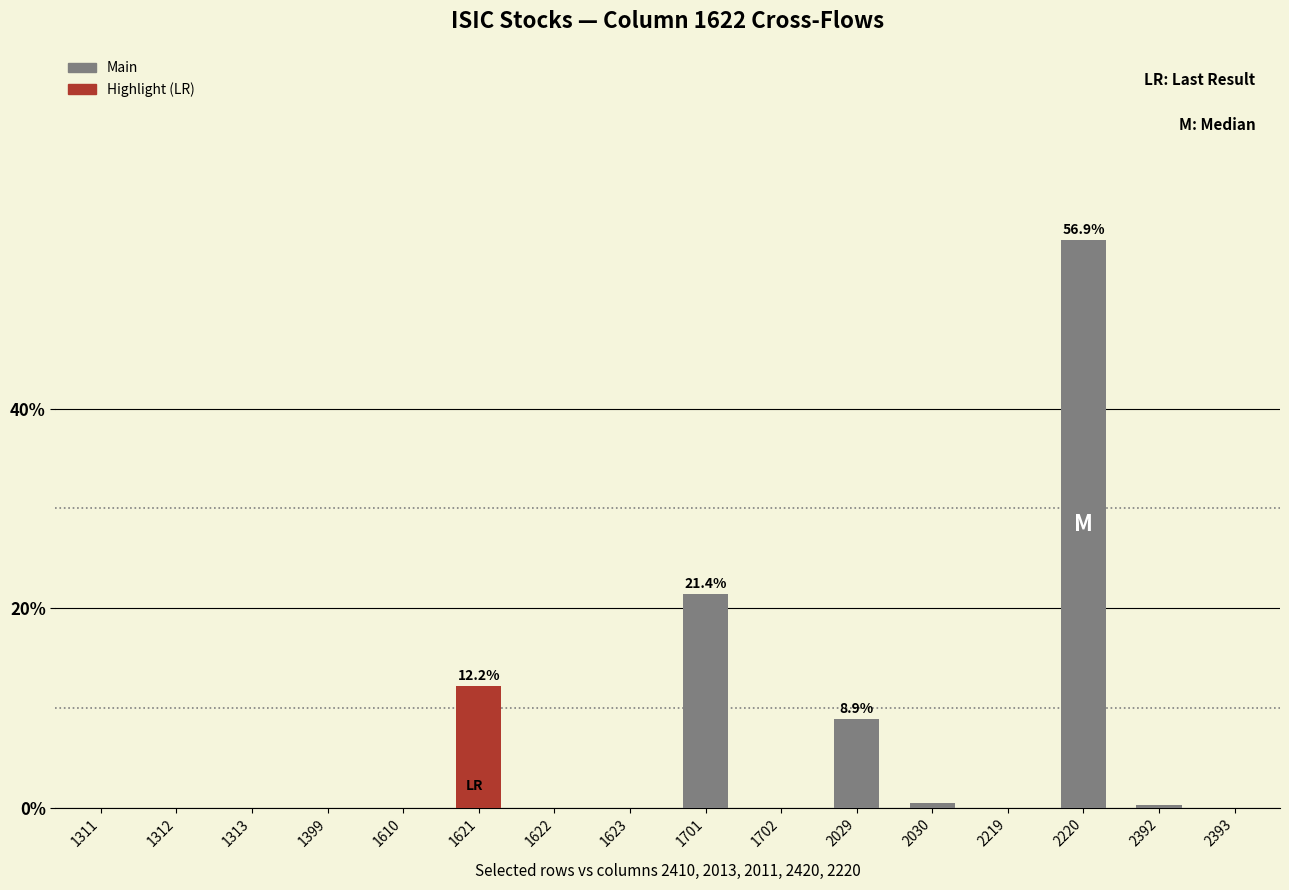

Which category has the highest value across all series?

2220